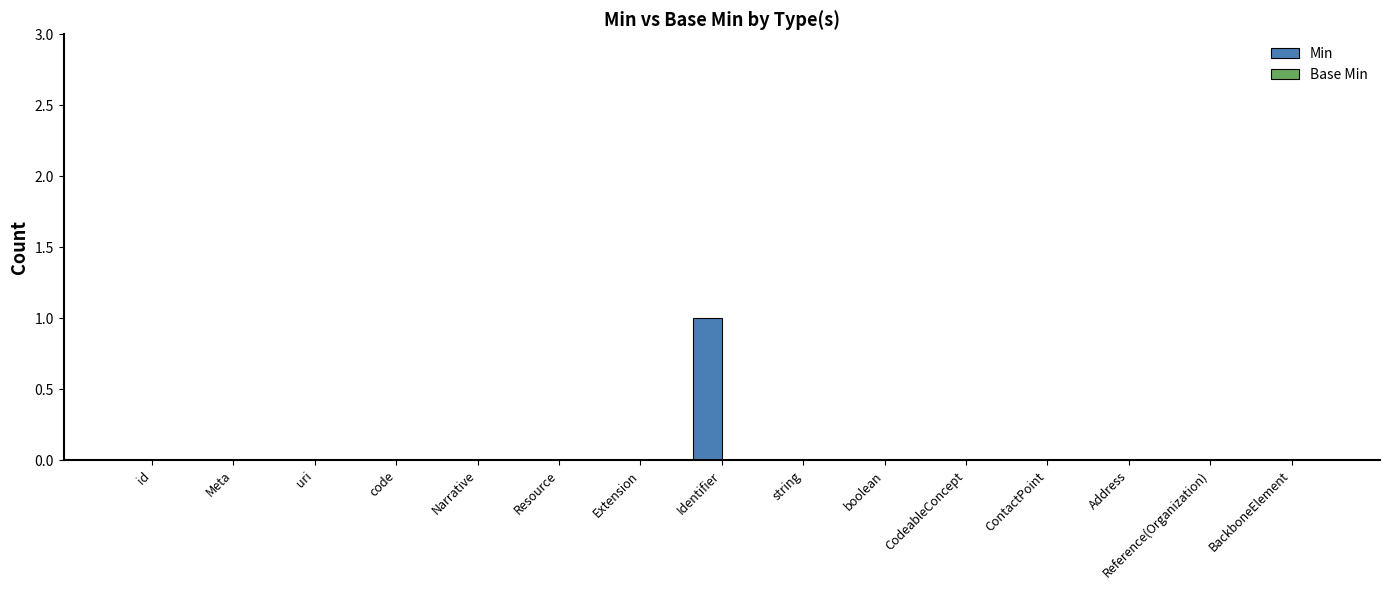

Which label corresponds to the largest value in the chart?

Identifier